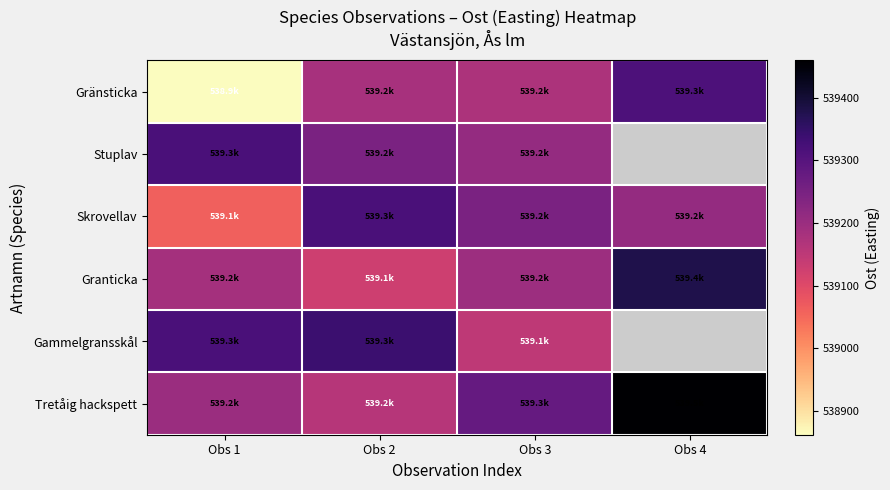

Which series has the widest spread of values?

Gränsticka